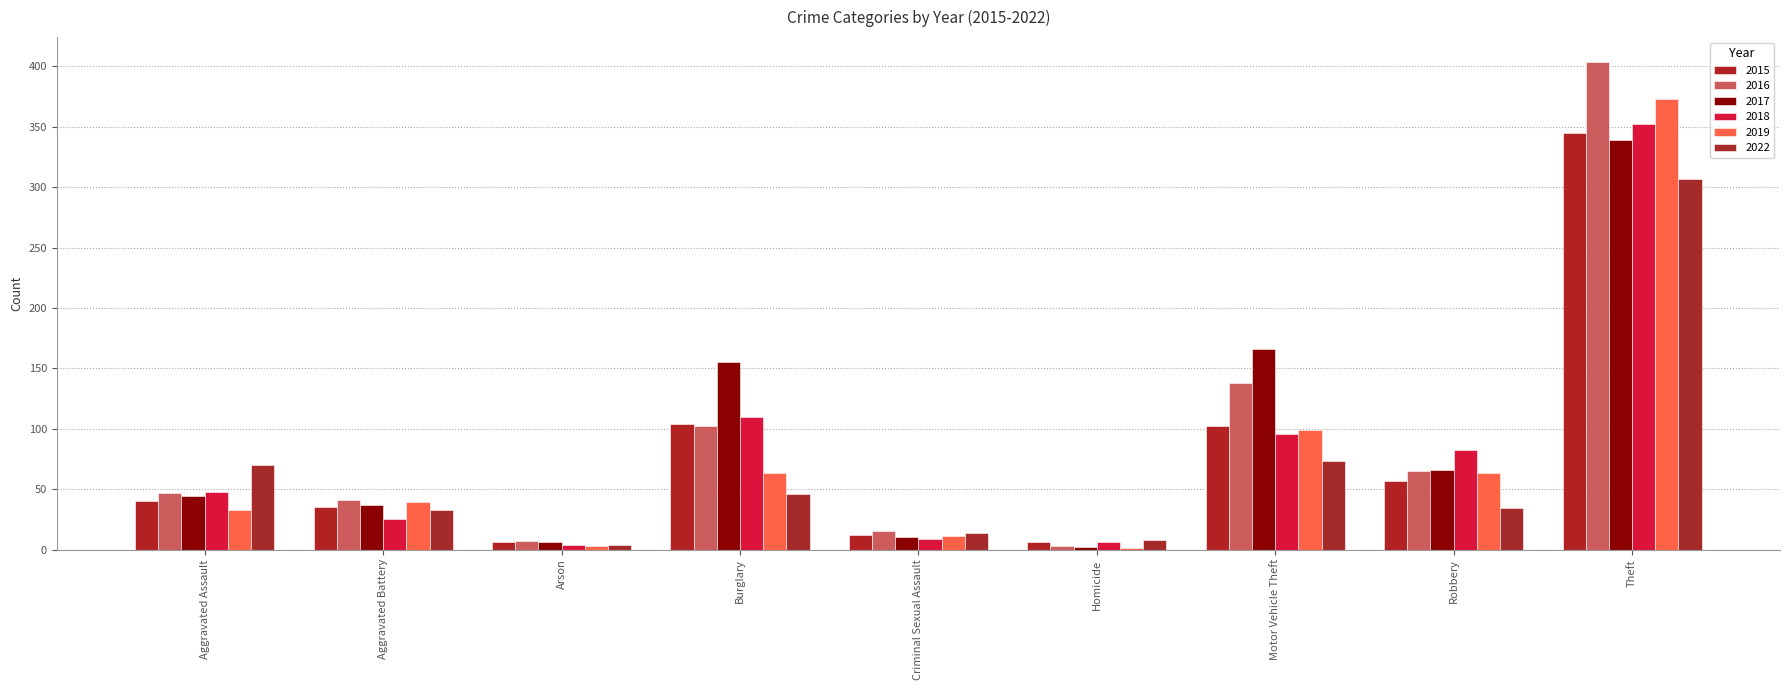

Reading left to right, list all the values displayed in this chart.

2015: 40	35	6	104	12	6	102	57	345
2016: 47	41	7	102	15	3	138	65	404
2017: 44	37	6	155	10	2	166	66	339
2018: 48	25	4	110	9	6	96	82	352
2019: 33	39	3	63	11	1	99	63	373
2022: 70	33	4	46	14	8	73	34	307